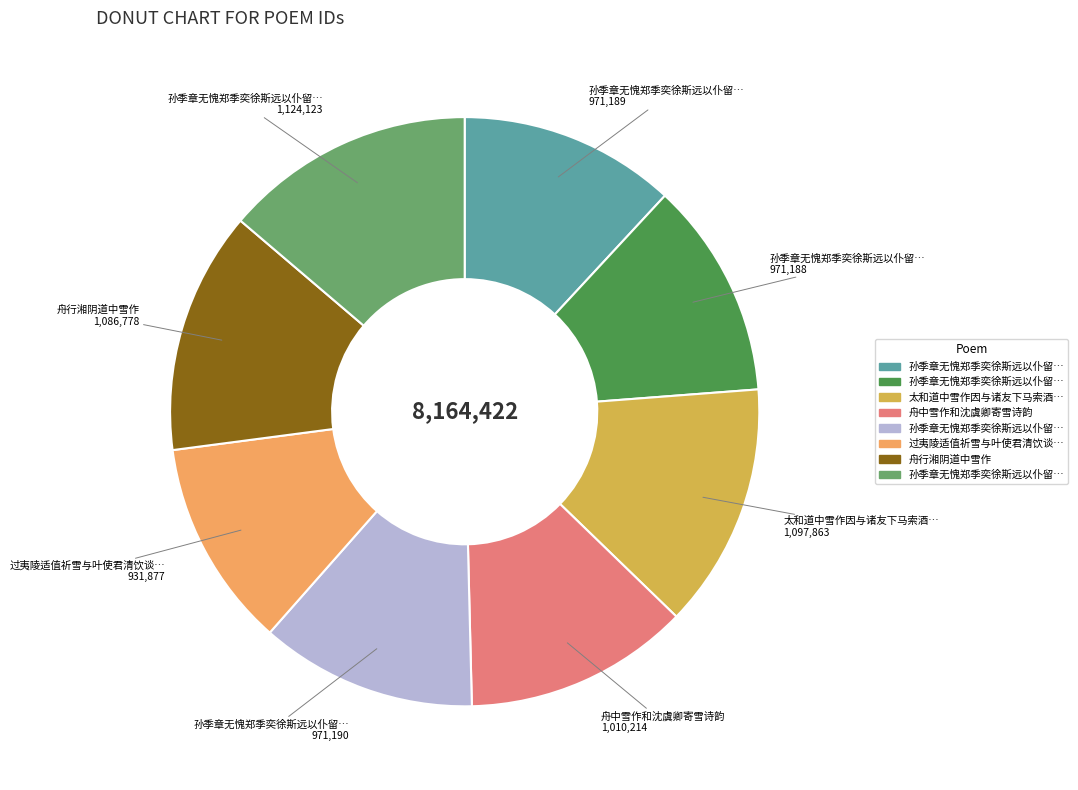

Is there a majority slice in this chart?

No